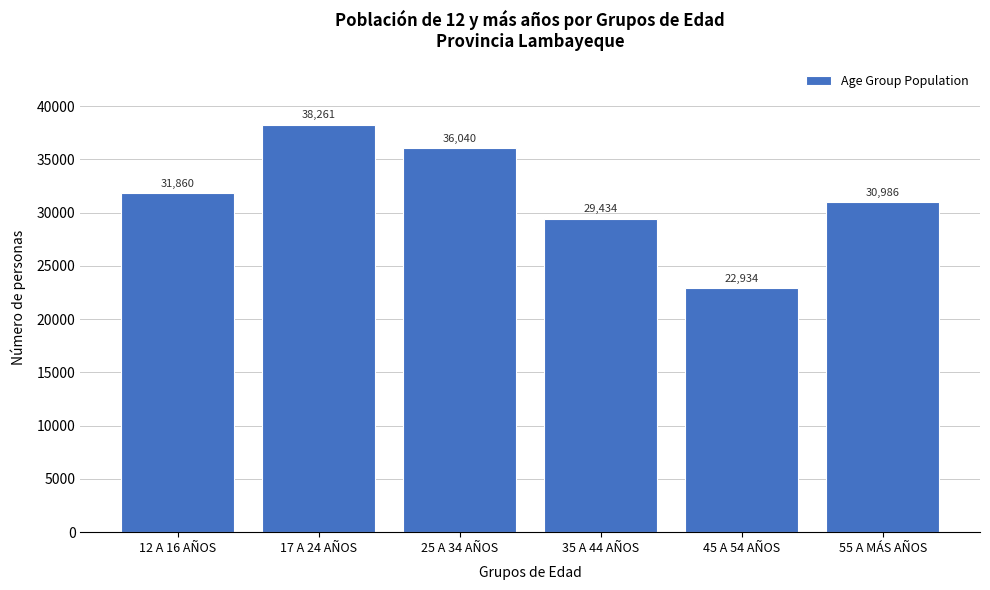

Reading left to right, what are all the values shown in this chart?

12 A 16 AÑOS=31860	17 A 24 AÑOS=38261	25 A 34 AÑOS=36040	35 A 44 AÑOS=29434	45 A 54 AÑOS=22934	55 A MÁS AÑOS=30986